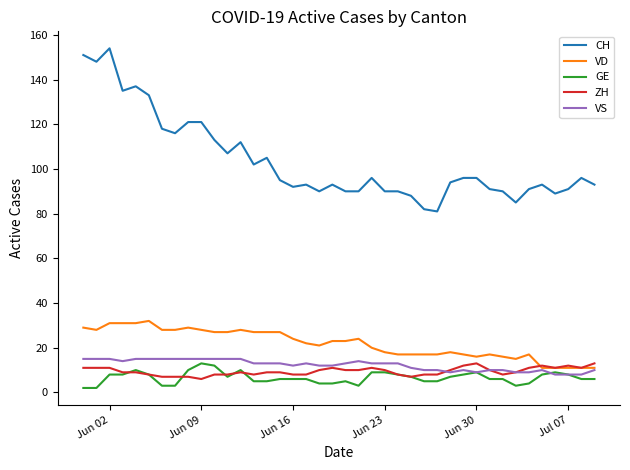

Which series has the largest total across all categories?

CH